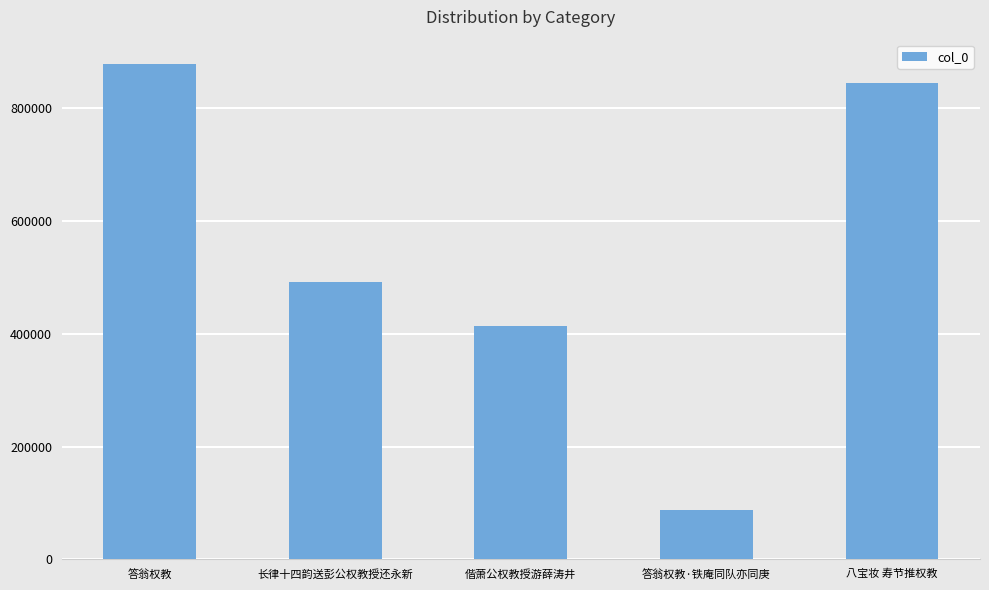

List the labels in order of value, smallest first.

答翁权教·铁庵同队亦同庚, 偕萧公权教授游薛涛井, 长律十四韵送彭公权教授还永新, 八宝妆 寿节推权教, 答翁权教